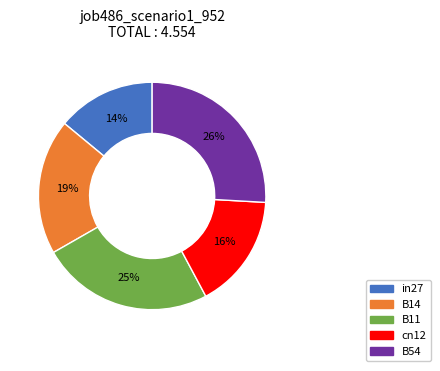

The cn12 slice represents 16% of the pie. True or false?

True